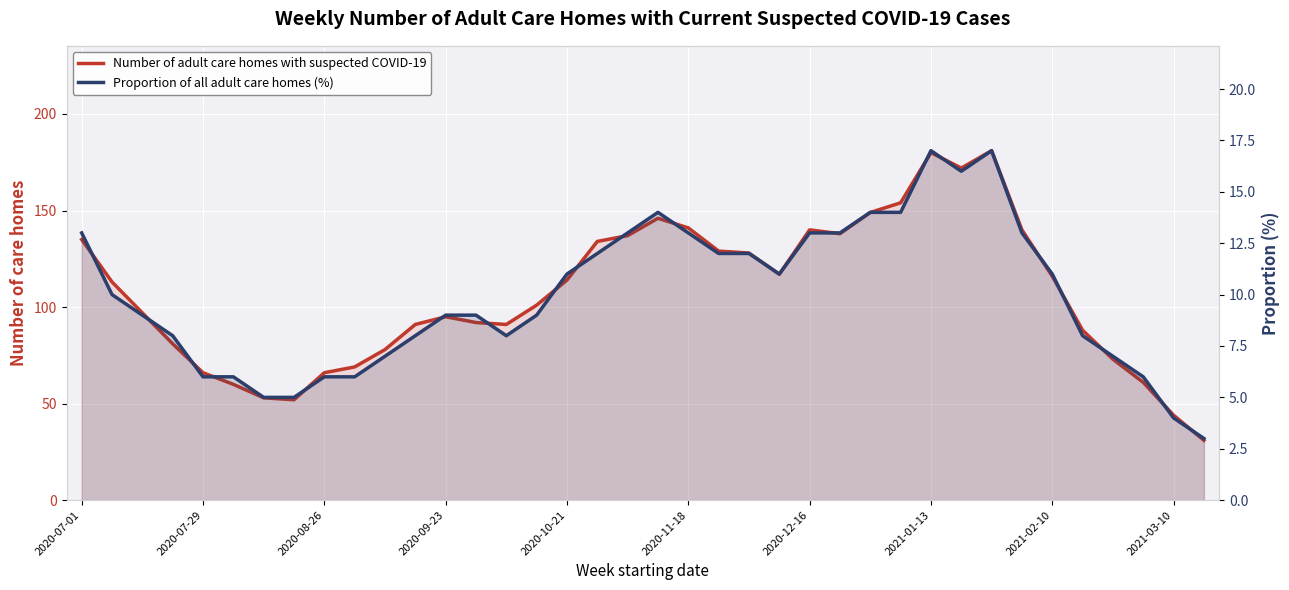

How many lines are shown in the chart?

2